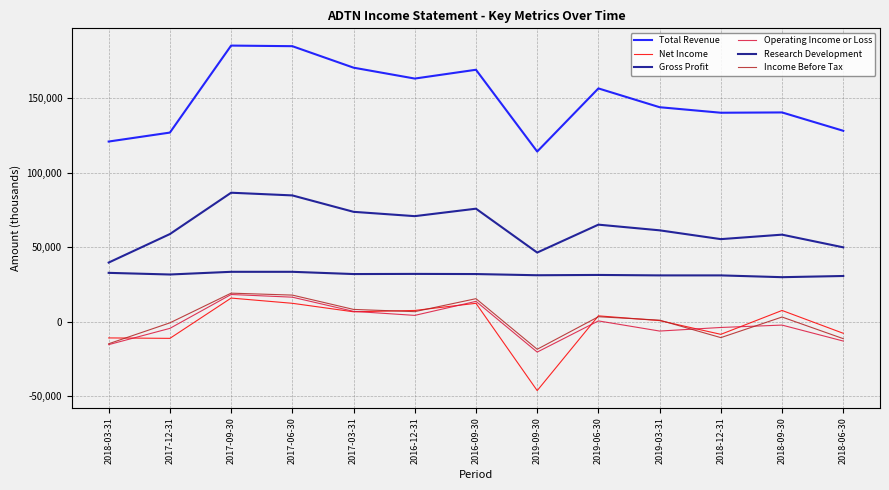

Between 2018-03-31 and 2017-06-30, which series saw the biggest shift?

Total Revenue